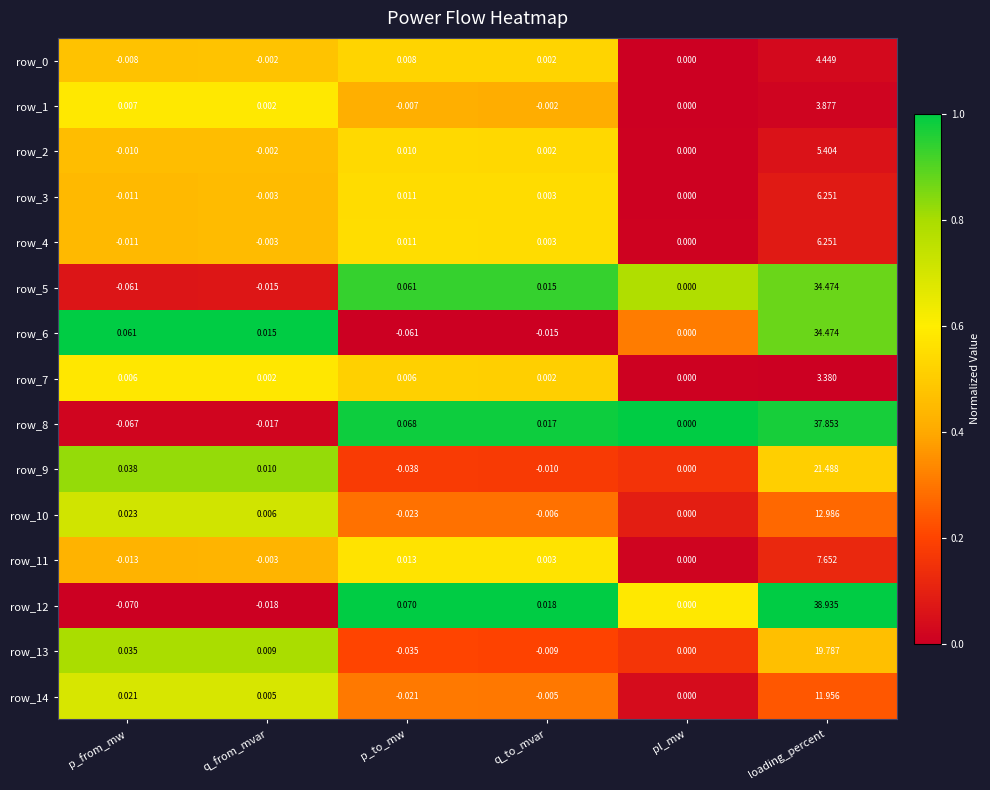

At which category is the sum across all series the highest?

loading_percent